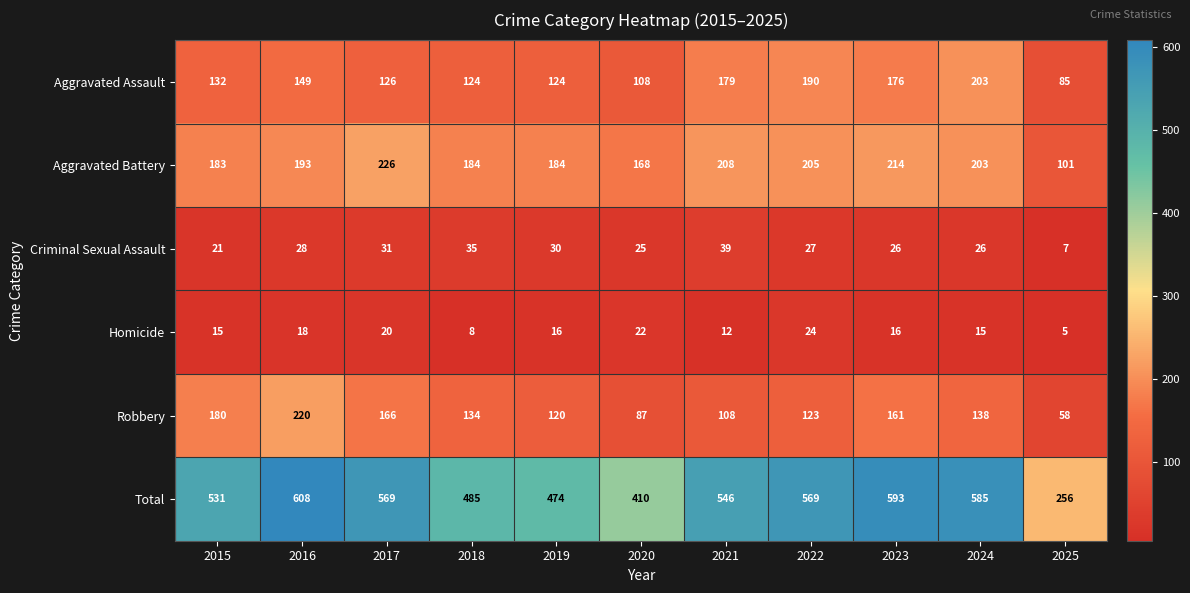

Read the Aggravated Assault value at 2024, to the nearest 5.

205